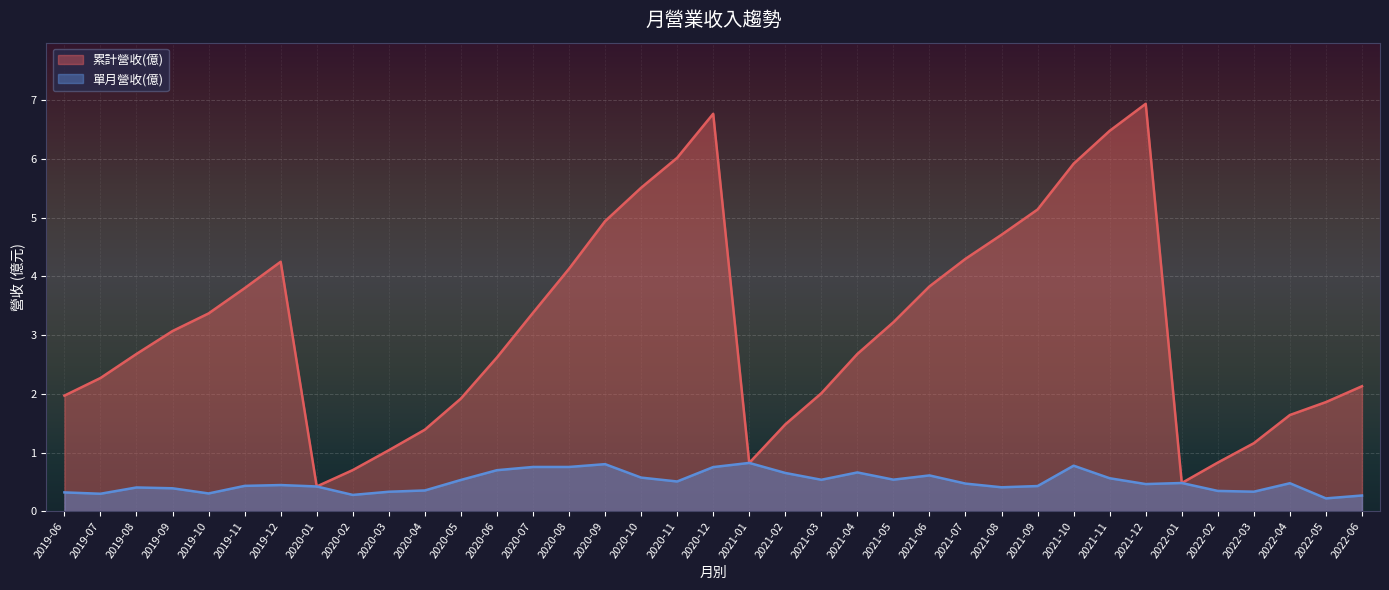

True or false: 單月營收(億) has a value of 0.1 at 2022-05.

False